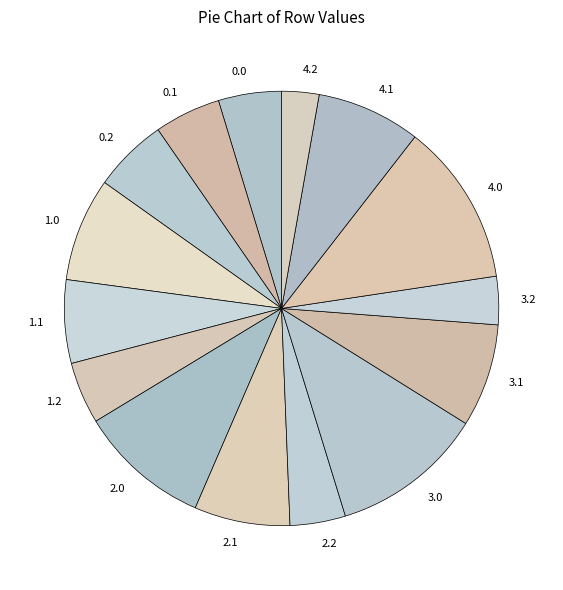

What is the smallest slice in the pie chart?

4.2